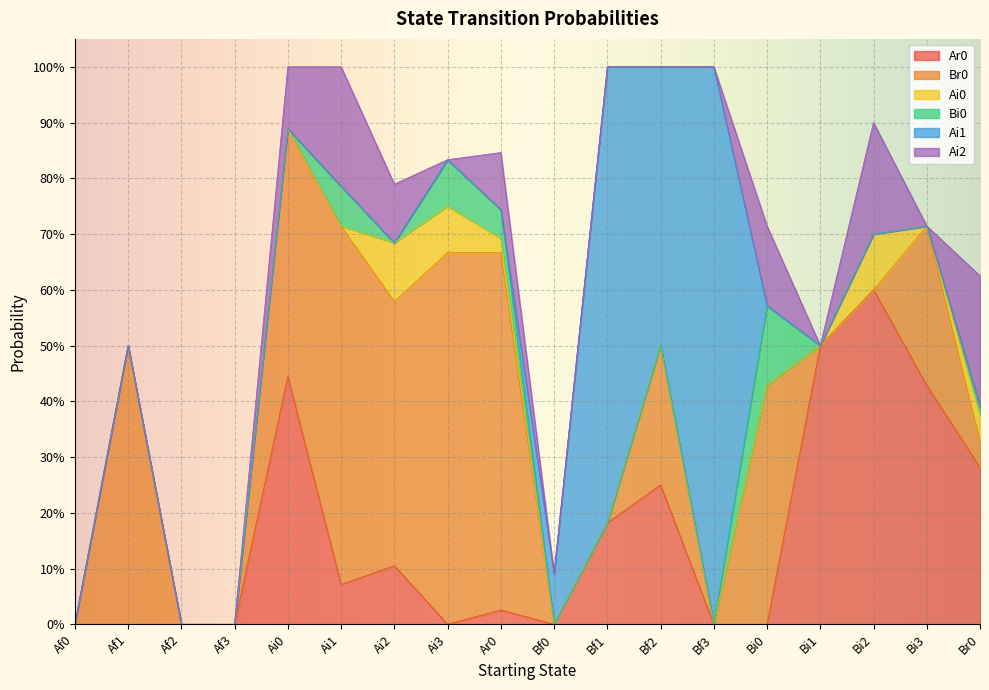

What is the label of the 6th point from the left?

Ai1